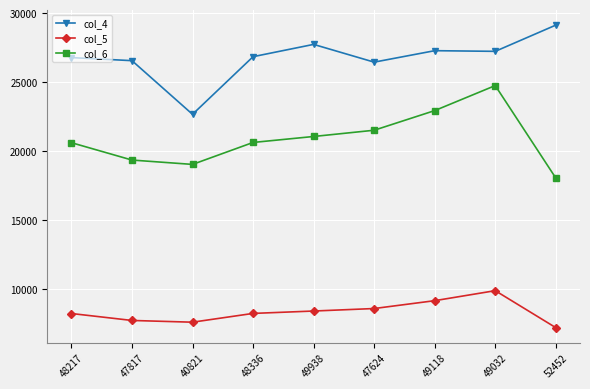

Which series has the largest total across all categories?

col_4